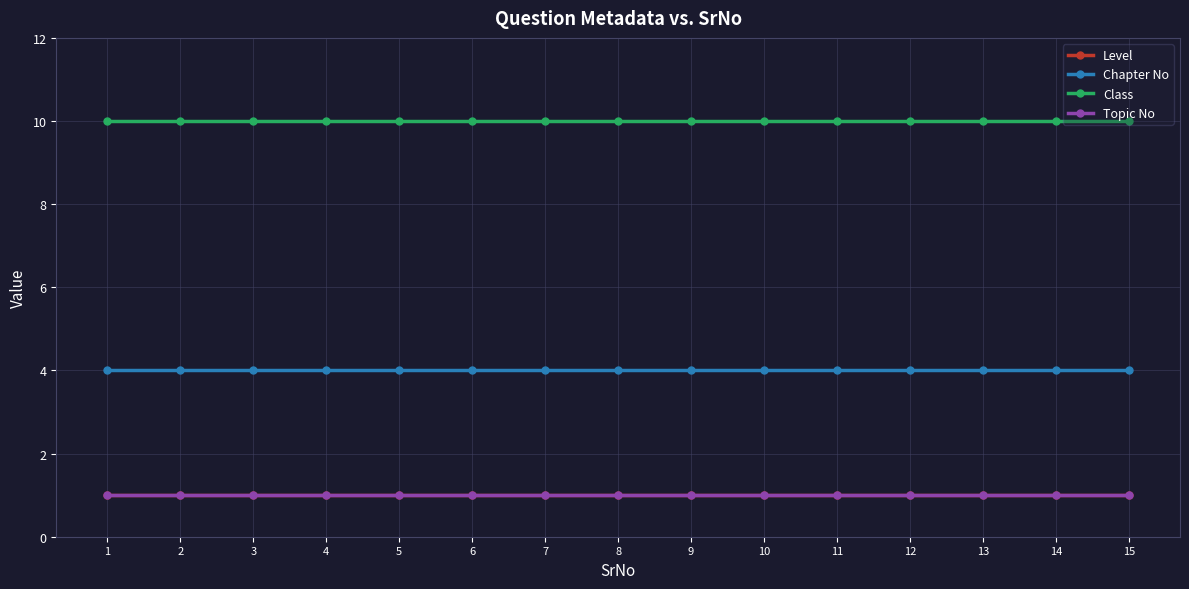

How many lines are shown in the chart?

4